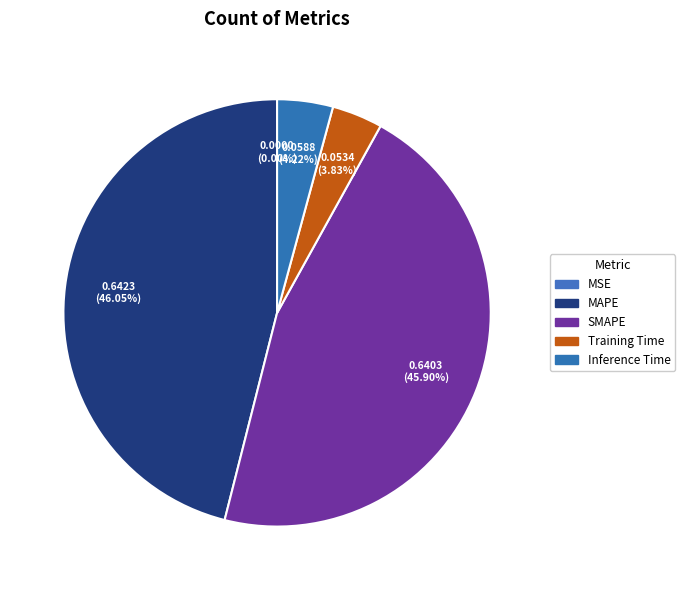

What percentage is NOT represented by MSE?

100.0%